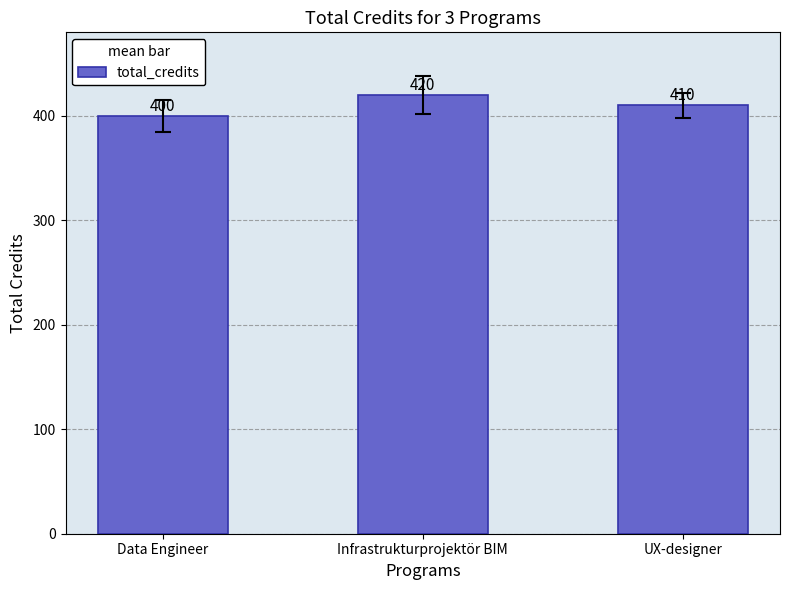

List the labels in order of value, smallest first.

Data Engineer, UX-designer, Infrastrukturprojektör BIM